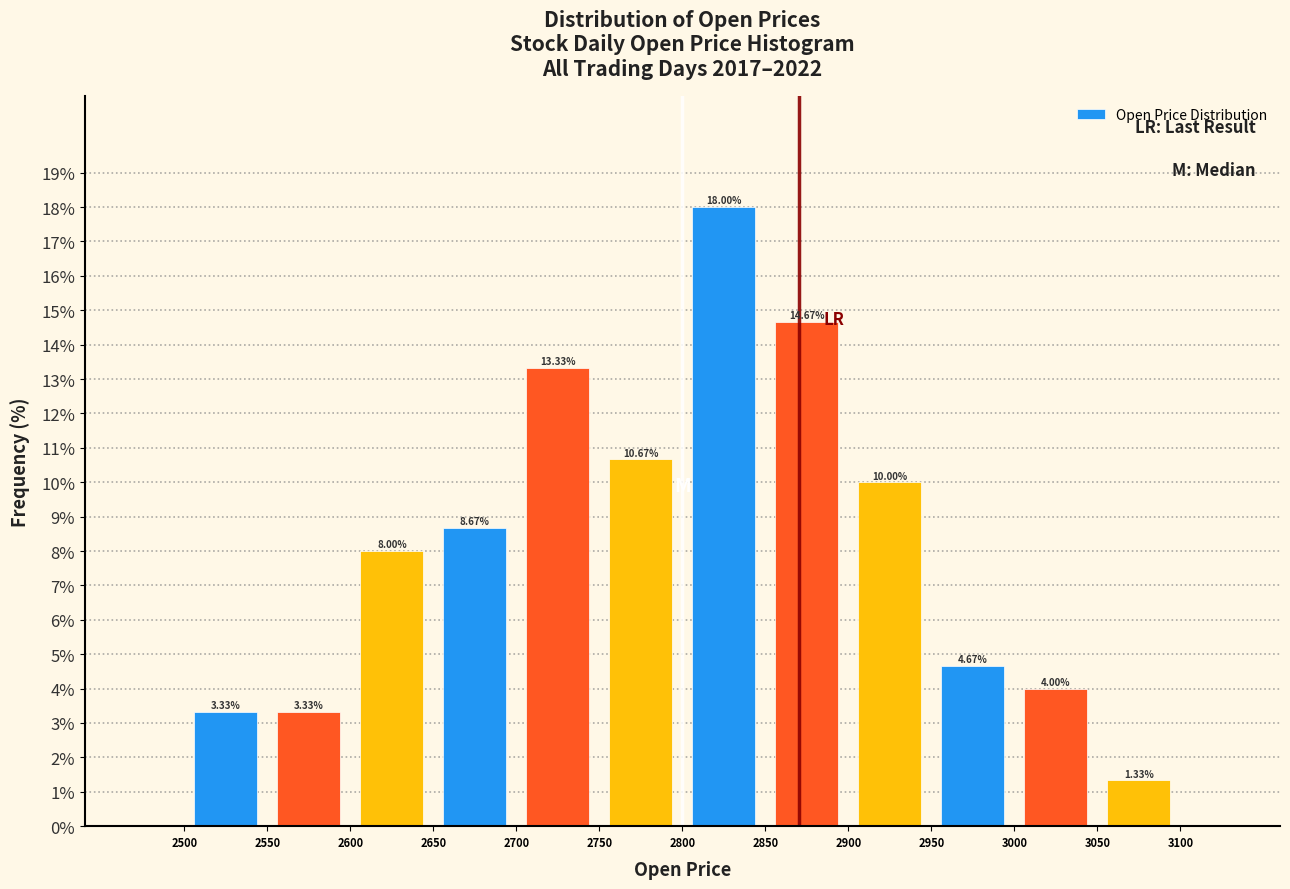

Reading left to right, list every bar in this chart as the range it spans on the x-axis followed by its height.

2500 to 2550: 3.33
2550 to 2600: 3.33
2600 to 2650: 8.00
2650 to 2700: 8.67
2700 to 2750: 13.33
2750 to 2800: 10.67
2800 to 2850: 18.00
2850 to 2900: 14.67
2900 to 2950: 10.00
2950 to 3000: 4.67
3000 to 3050: 4.00
3050 to 3100: 1.33